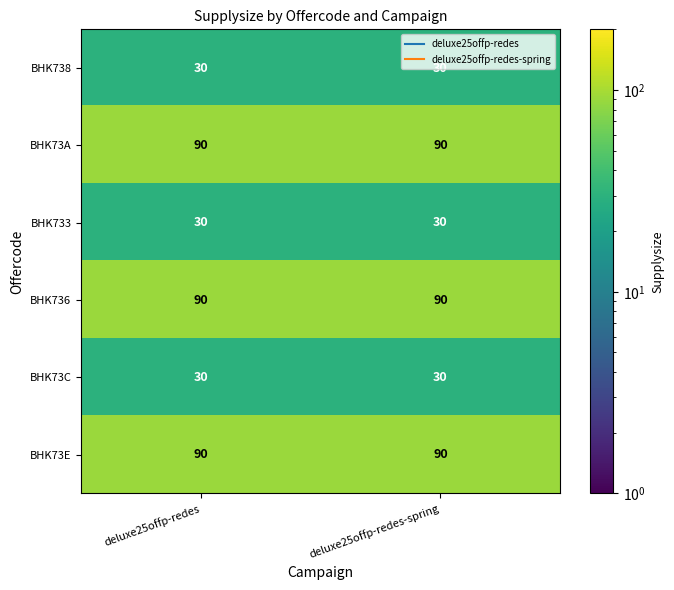

Is it true that BHK738 equals 8 at deluxe25offp-redes?

False